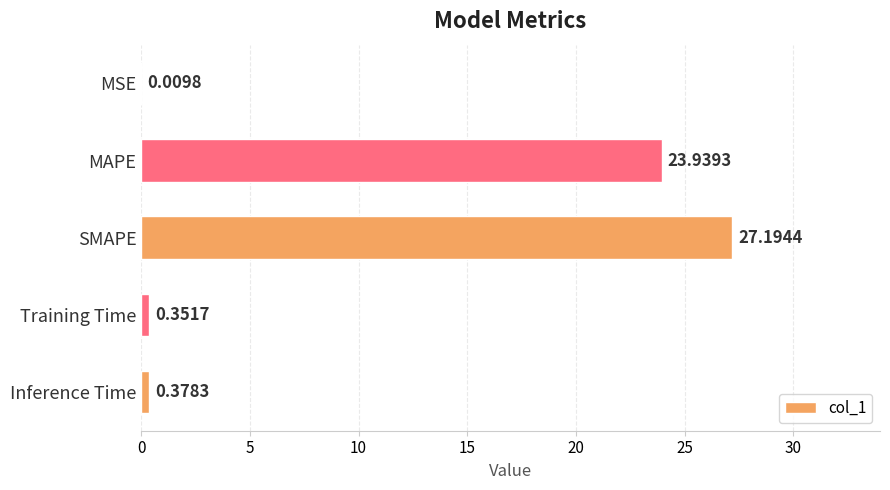

Which has a higher value, Inference Time or SMAPE?

SMAPE